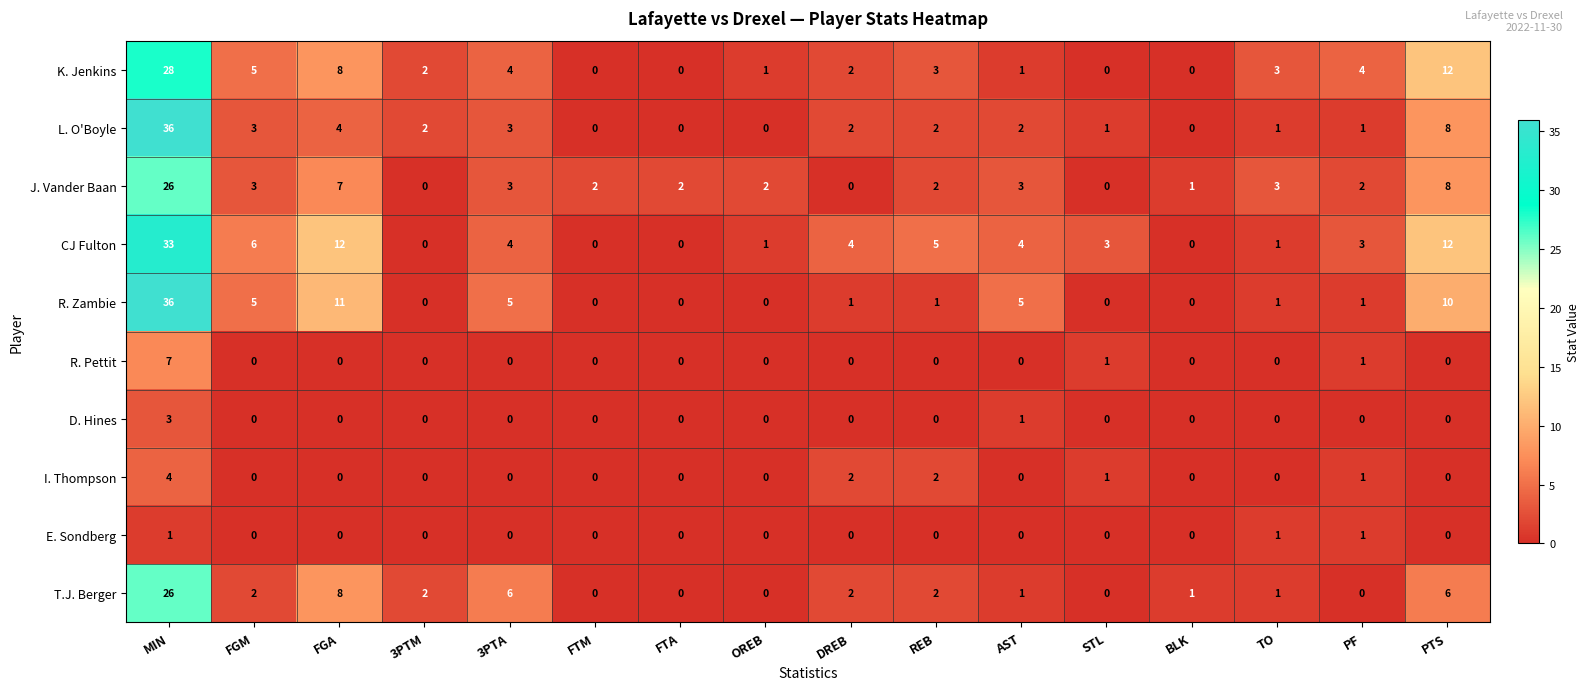

What is the difference between the maximum and second lowest values in the J. Vander Baan series?

26